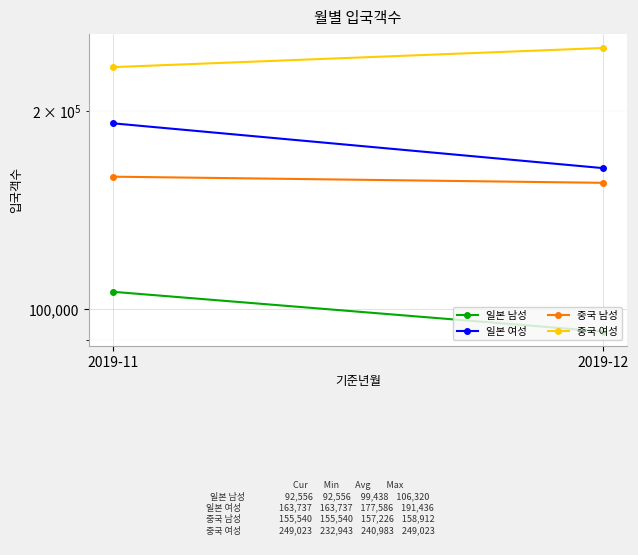

What are all the series names shown in the legend?

일본 남성, 일본 여성, 중국 남성, 중국 여성